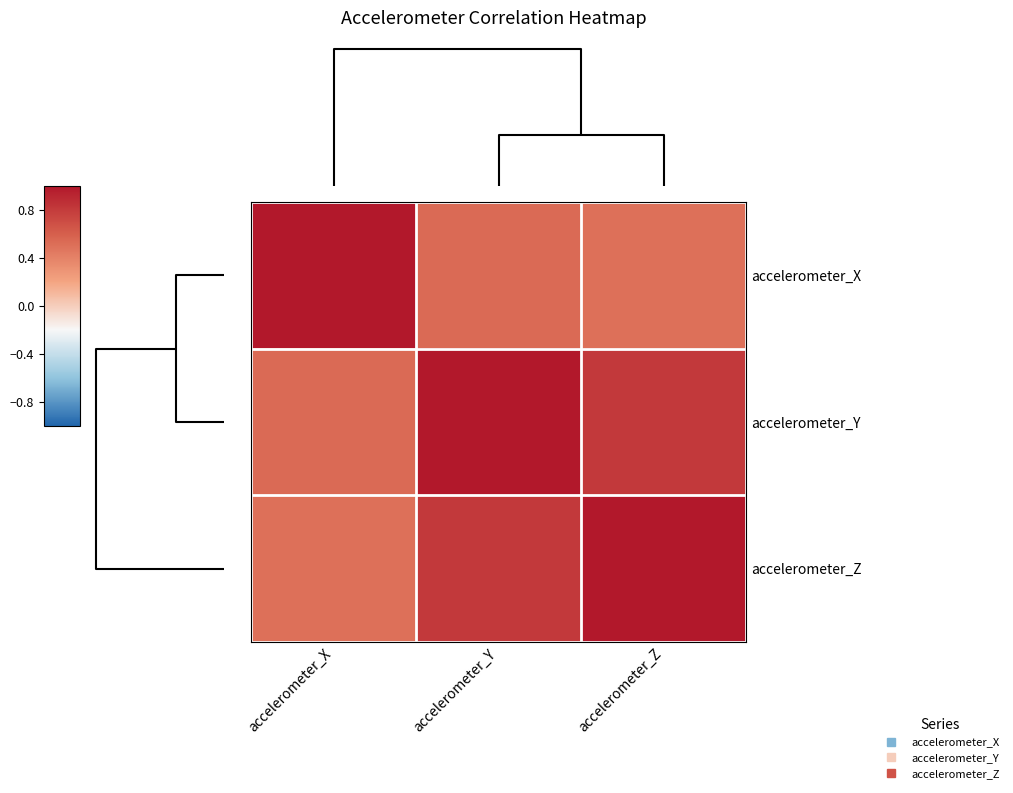

At how many categories does at least one series exceed 0?

3